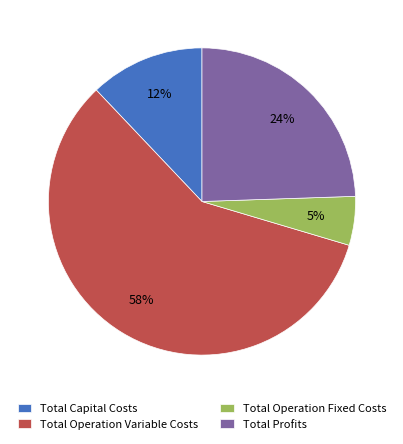

What is the ratio of the value at Total Operation Fixed Costs to the value at Total Operation Variable Costs?

0.1